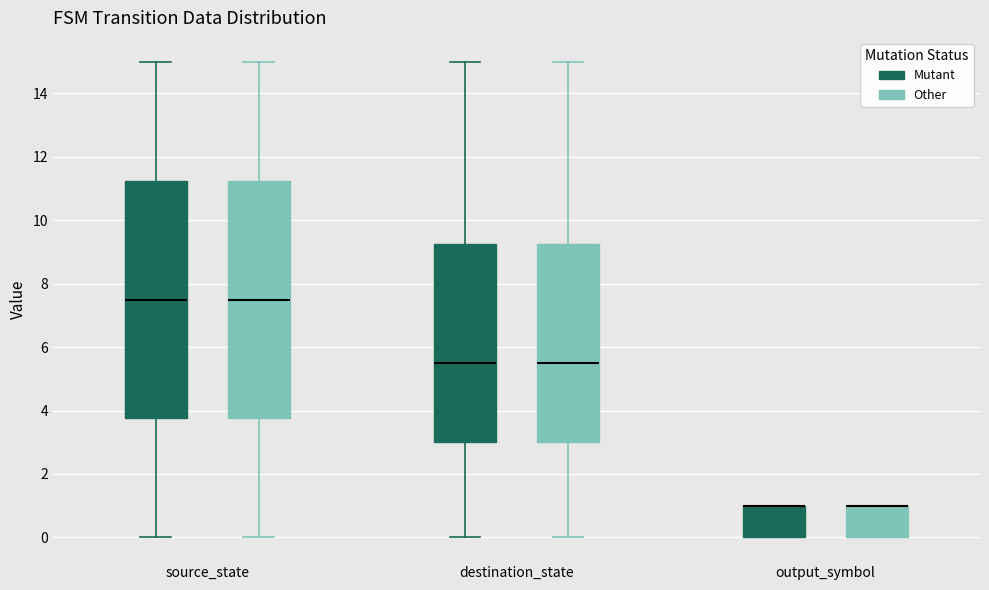

Reading left to right, read every box against the y-axis: the position of its median line, the range the box covers, and the ends of its whiskers. The values are not printed on the chart, so give them approximately, as read against the axis.

source_state (Mutant): median 7.6, box 3.8 to 11.2, whiskers 0.0 to 15.0
source_state (Other): median 7.6, box 3.8 to 11.2, whiskers 0.0 to 15.0
destination_state (Mutant): median 5.6, box 3.0 to 9.2, whiskers 0.0 to 15.0
destination_state (Other): median 5.6, box 3.0 to 9.2, whiskers 0.0 to 15.0
output_symbol (Mutant): median 1.0 (drawn on the box's upper edge), box 0.0 to 1.0, whiskers 0.0 to 1.0
output_symbol (Other): median 1.0 (drawn on the box's upper edge), box 0.0 to 1.0, whiskers 0.0 to 1.0